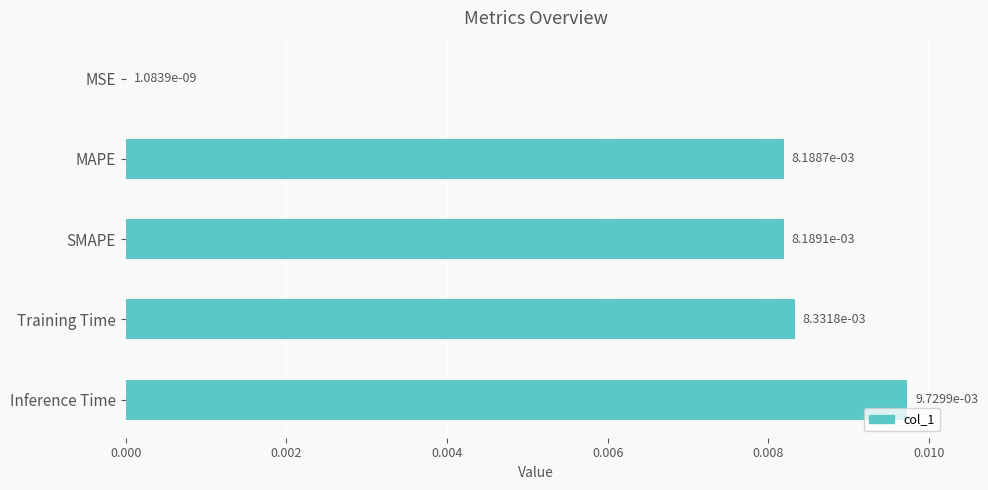

Where is the data nearest to the value 0?

MSE